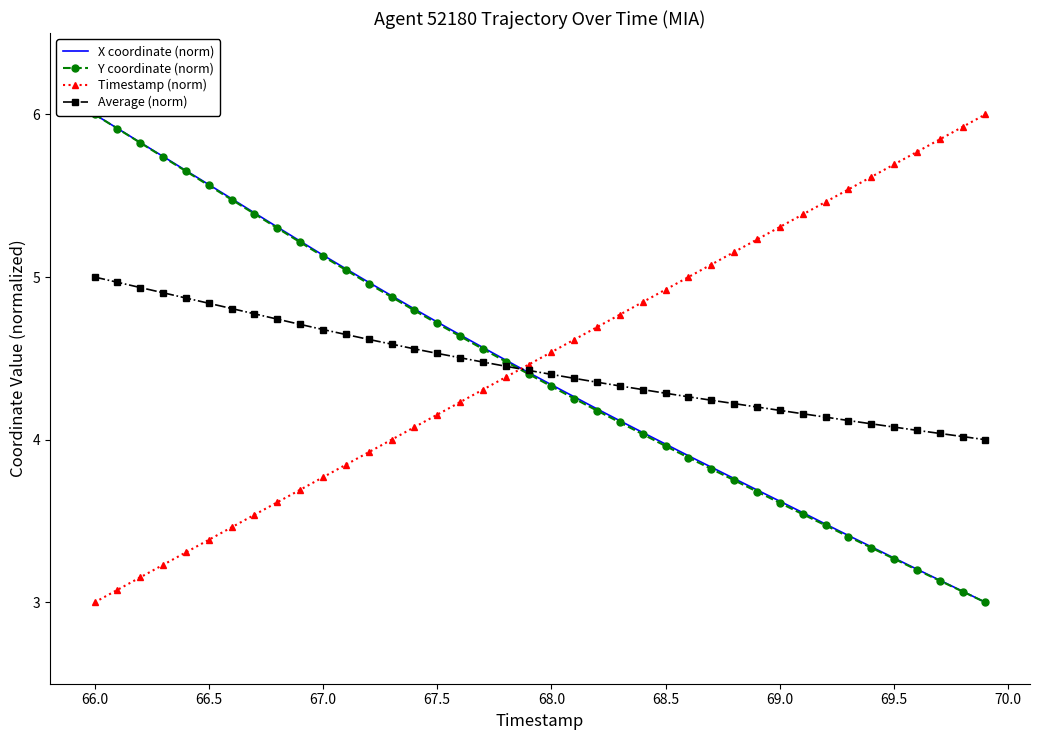

The Average (norm) series shows 6.4 at 68.0. True or false?

False